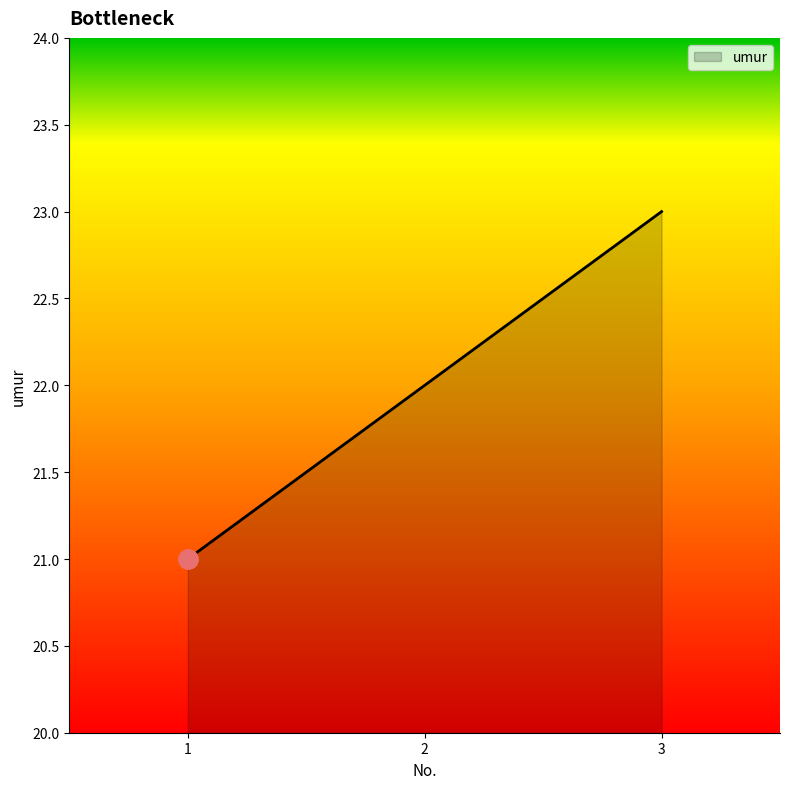

Rank the categories by value from lowest to highest.

1, 2, 3